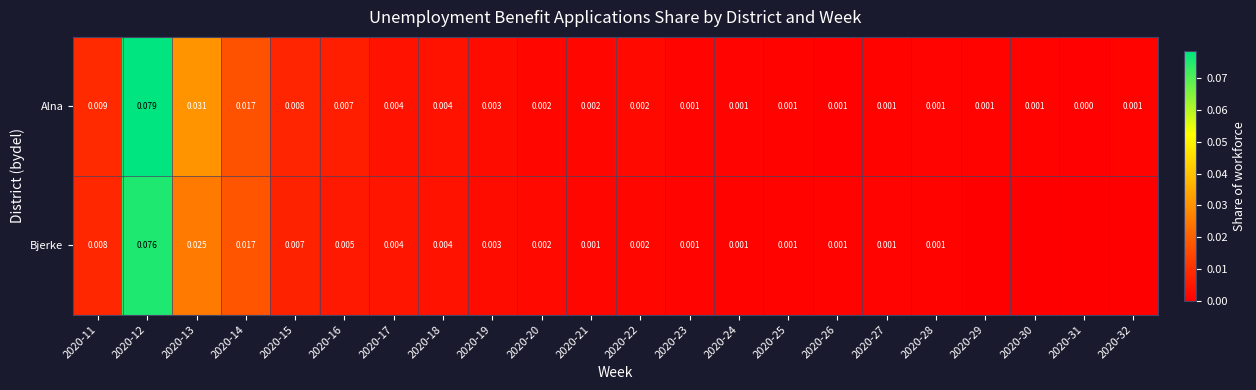

Is the value of Alna at 2020-22 greater than the value of Bjerke at 2020-28?

Yes